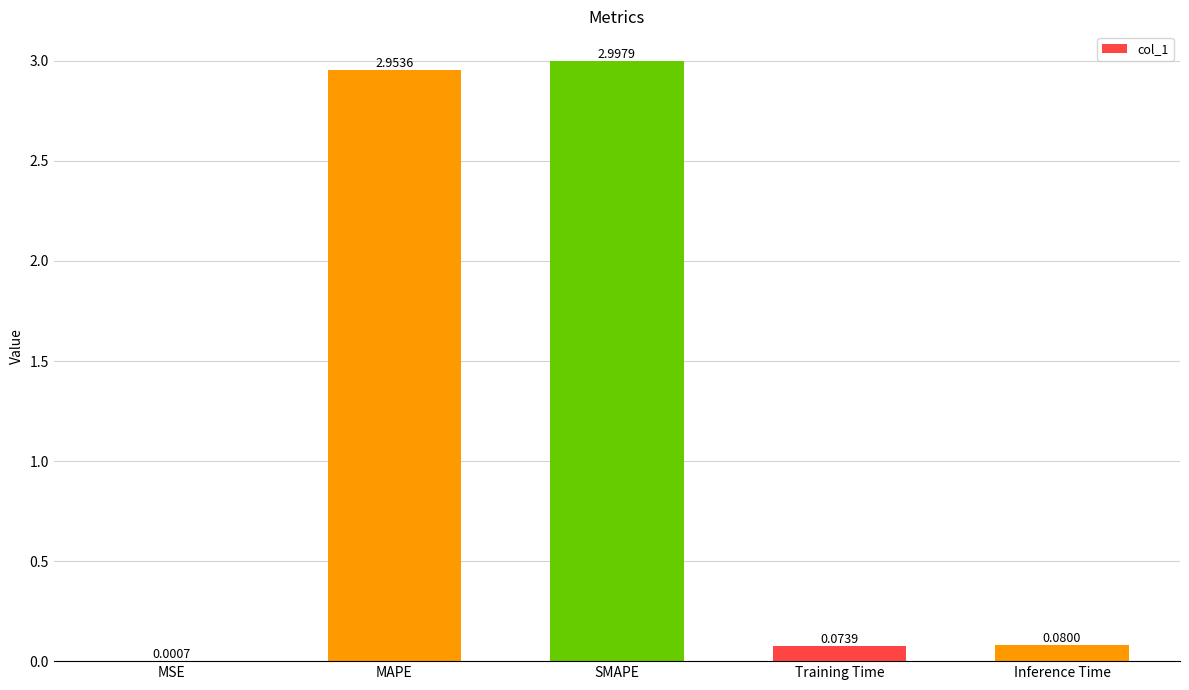

Which label corresponds to the largest value in the chart?

SMAPE